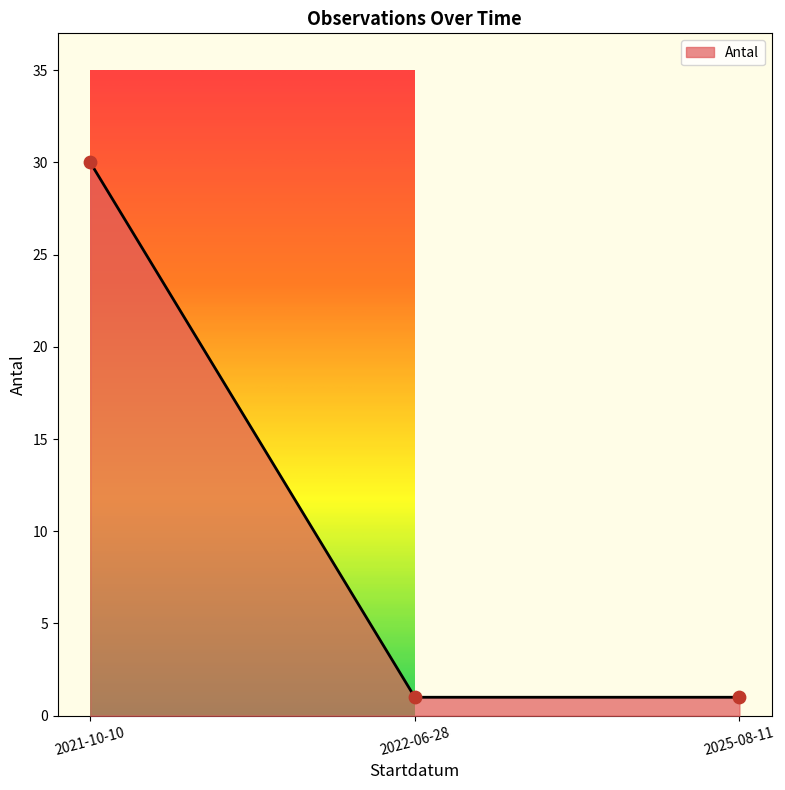

What is the change in value from 2021-10-10 to 2025-08-11?

-29